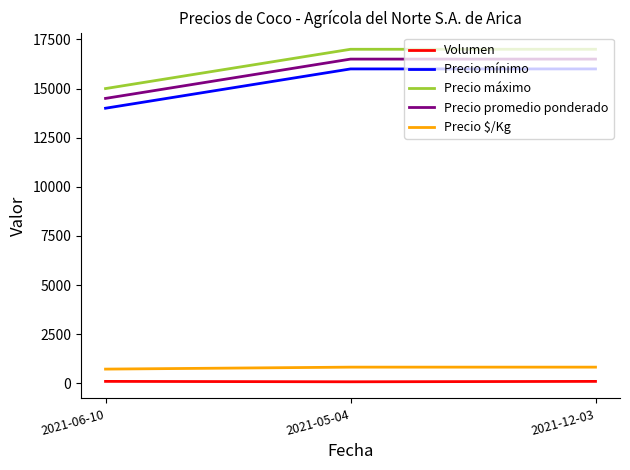

The value of Precio $/Kg at 2021-06-10 is 725. True or false?

True